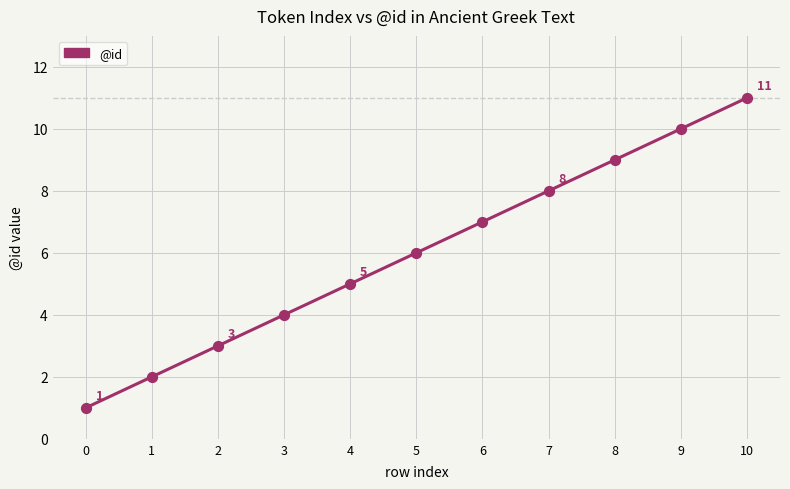

What is the ratio of the value at 6 to the value at 8?

0.8